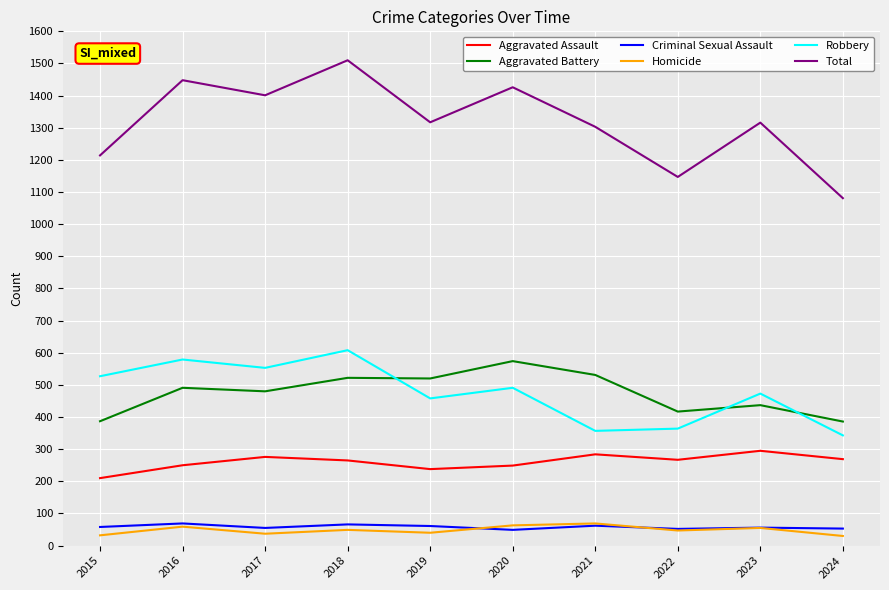

Does the chart display data point markers on the line(s)?

No